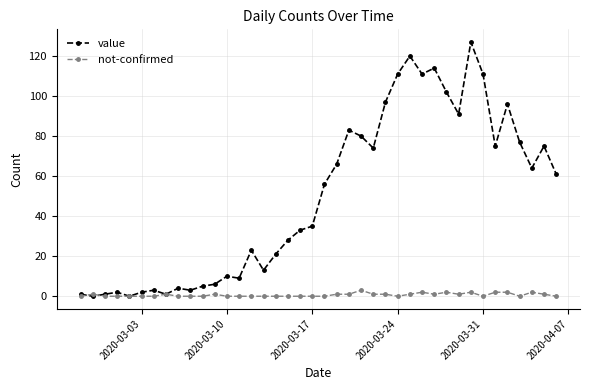

At how many categories does at least one series exceed 53?

20